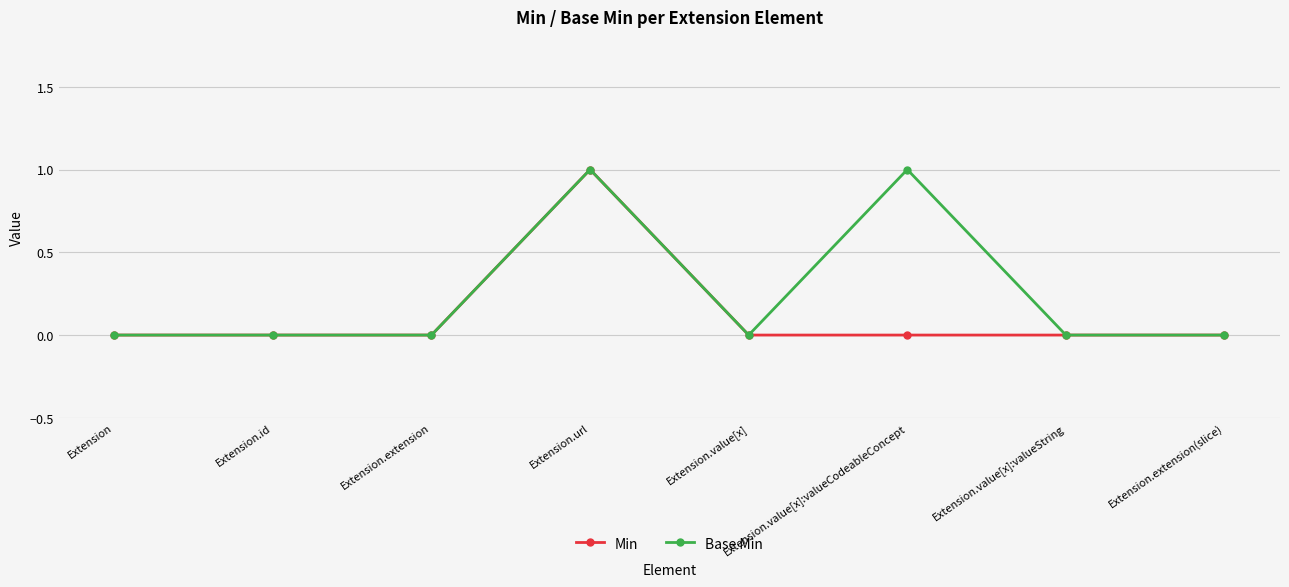

At which category is the sum across all series the highest?

Extension.url